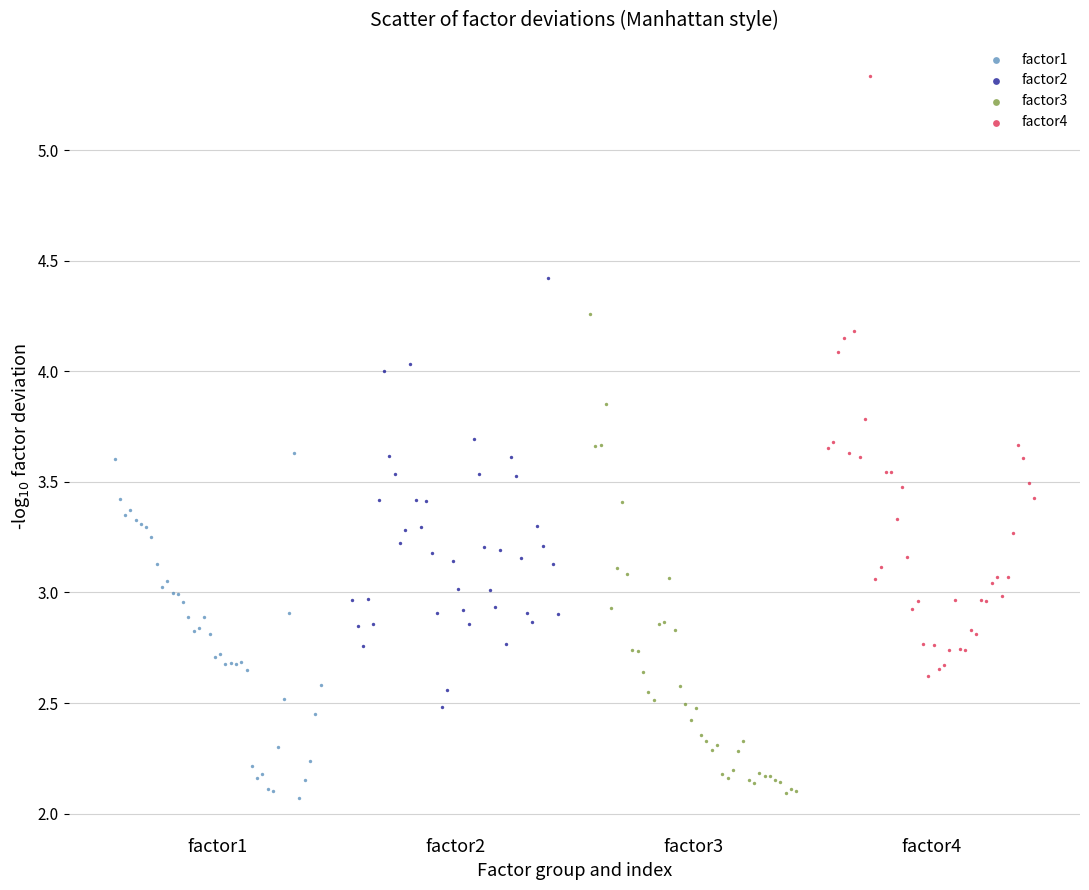

Which series has the largest Y range (max minus min)?

factor4